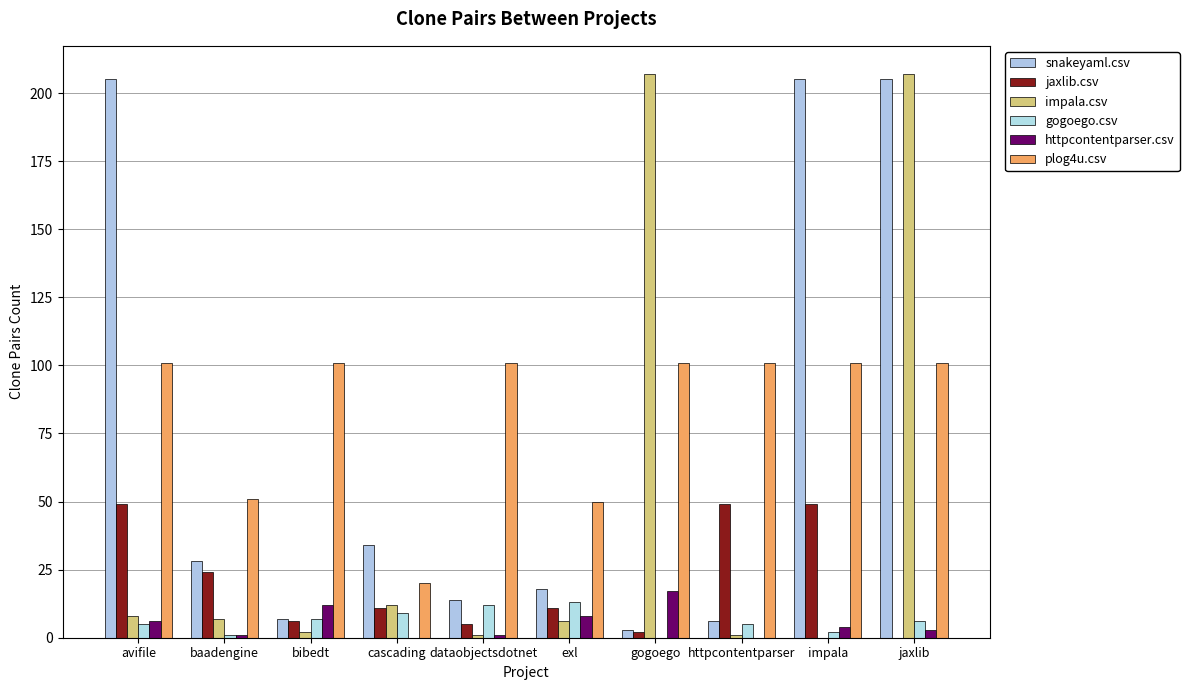

How many positive values does the gogoego.csv series have?

9